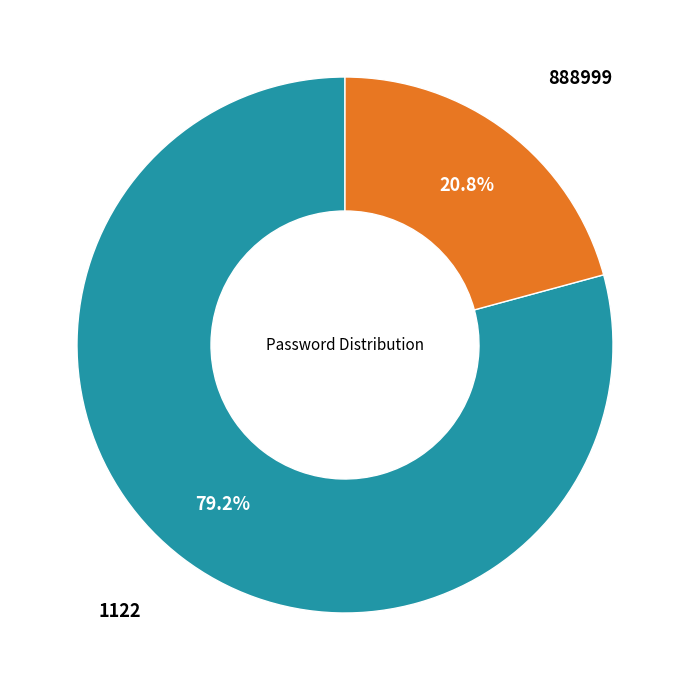

Is there a majority slice in this chart?

Yes